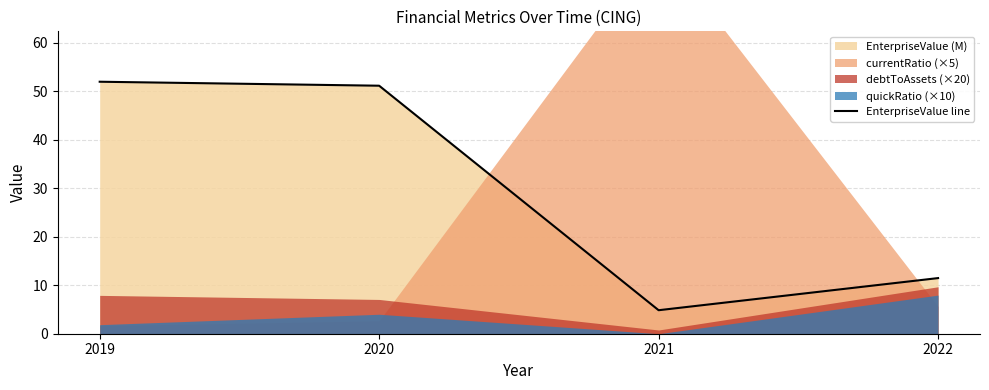

The chart shows a value of 32.1 at 2020. True or false?

False